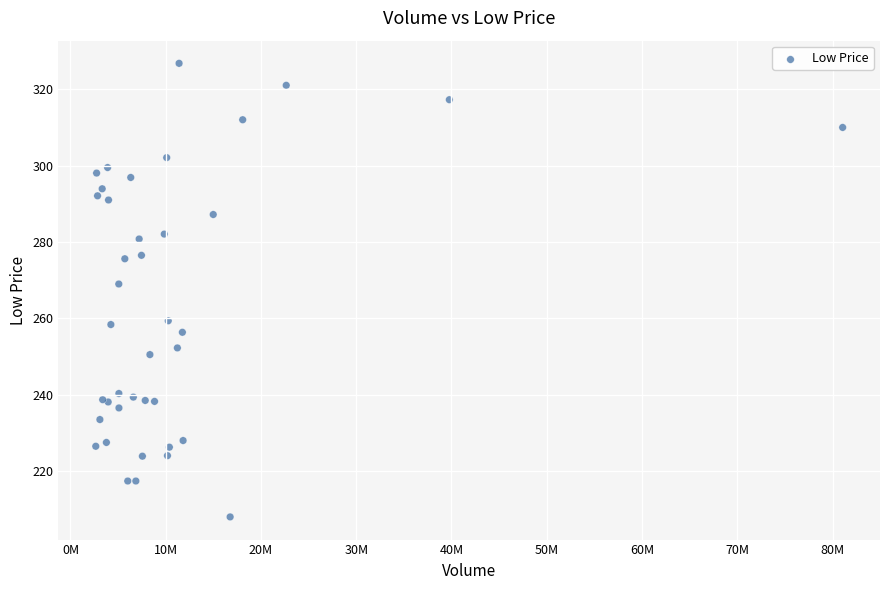

What Y value in the scatter plot is closest to 267?

269.0